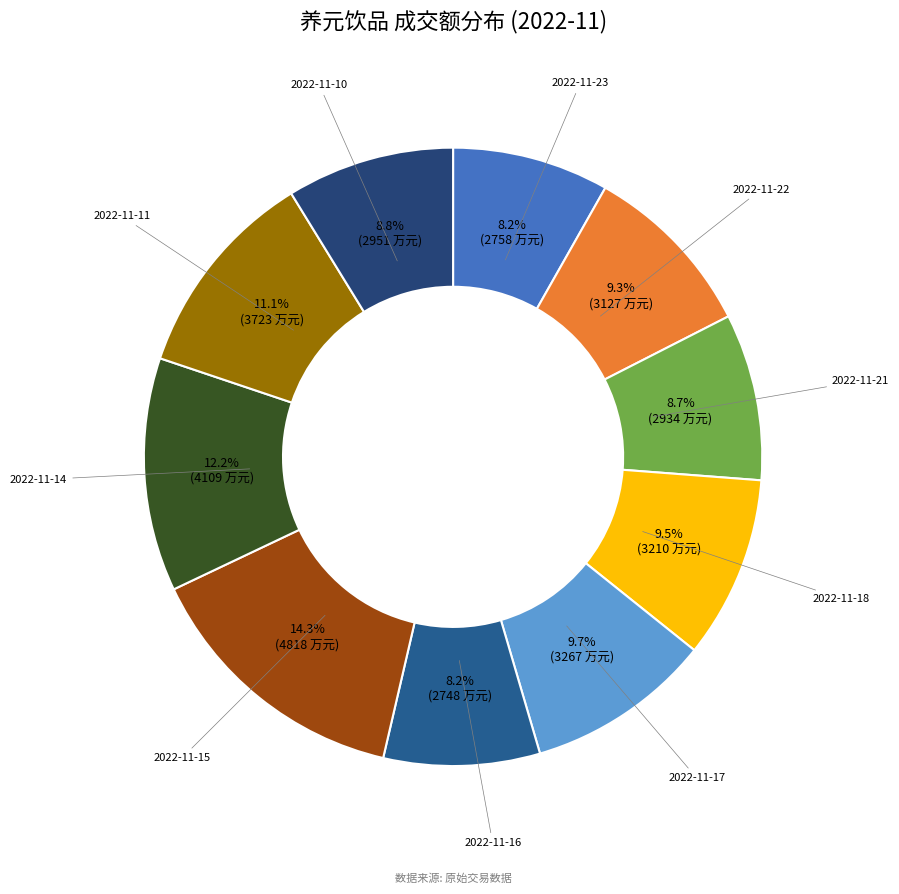

To the nearest percent, what is the combined percentage of 2022-11-14 and 2022-11-21?

21%